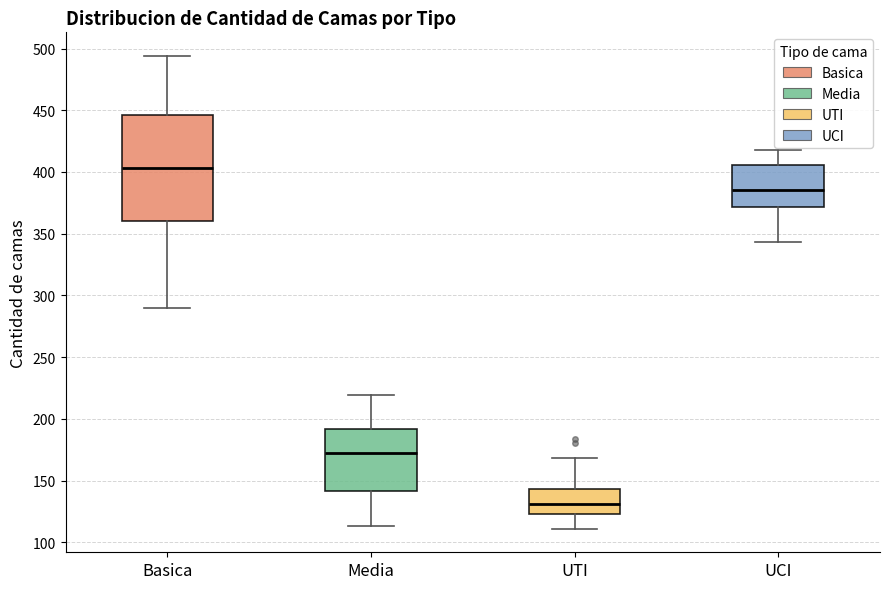

Which box's median line is the lowest?

UTI